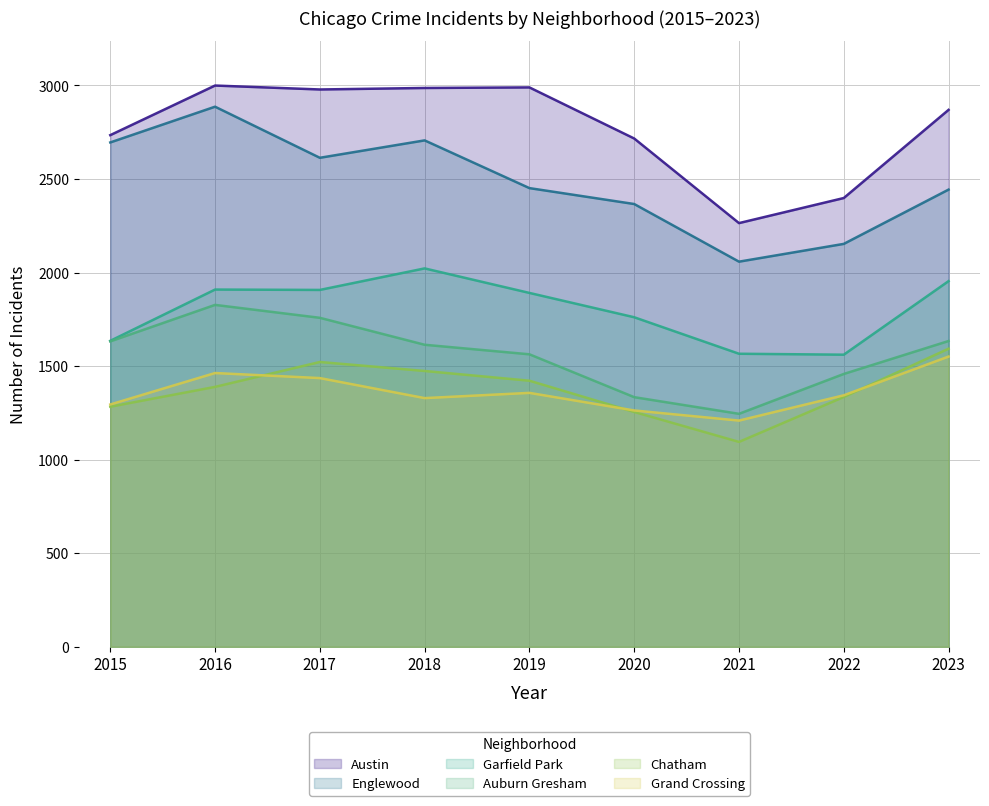

What is the highest value of the Grand Crossing series?

1551